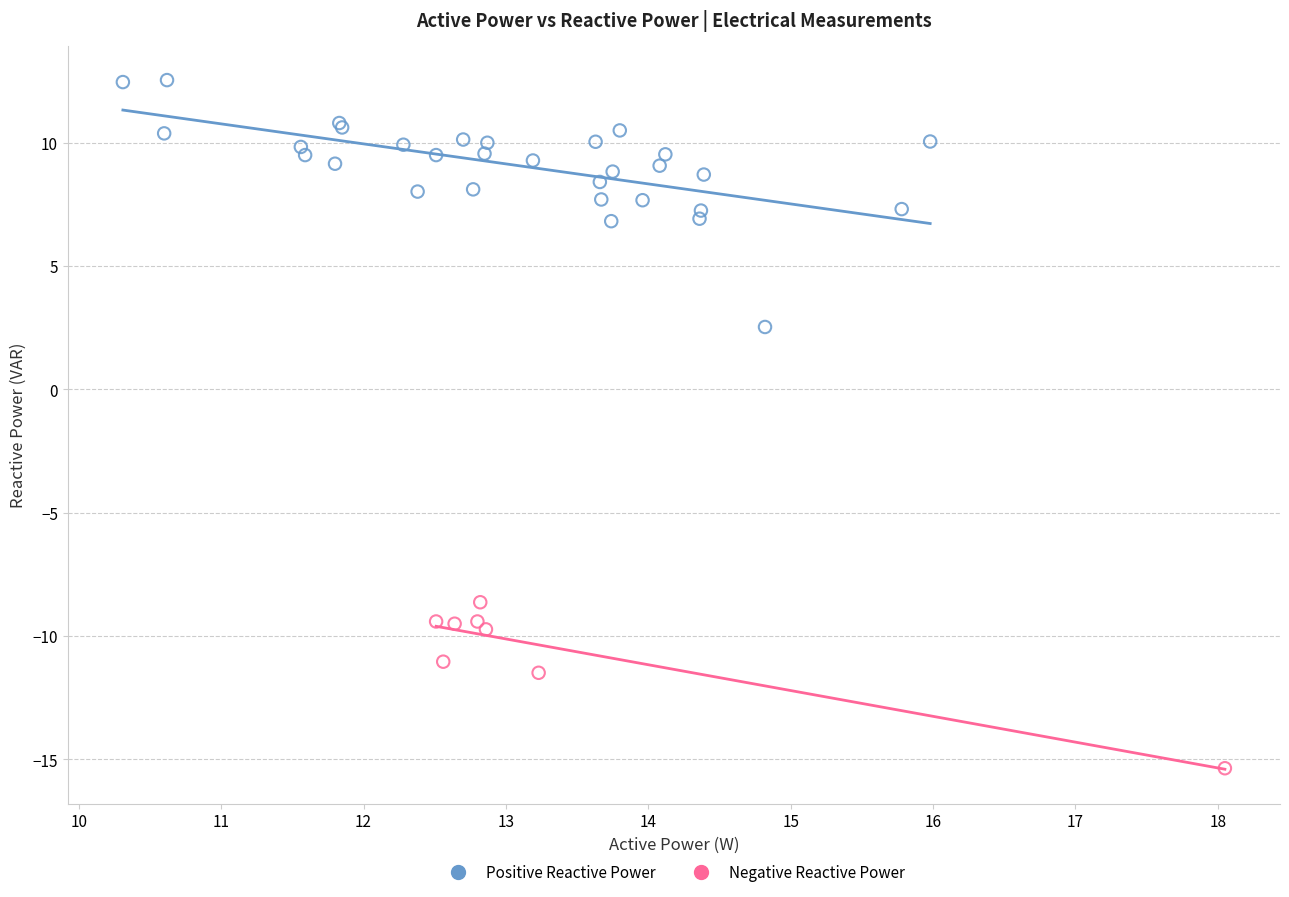

Which series has the widest spread of Y values?

Positive Reactive Power